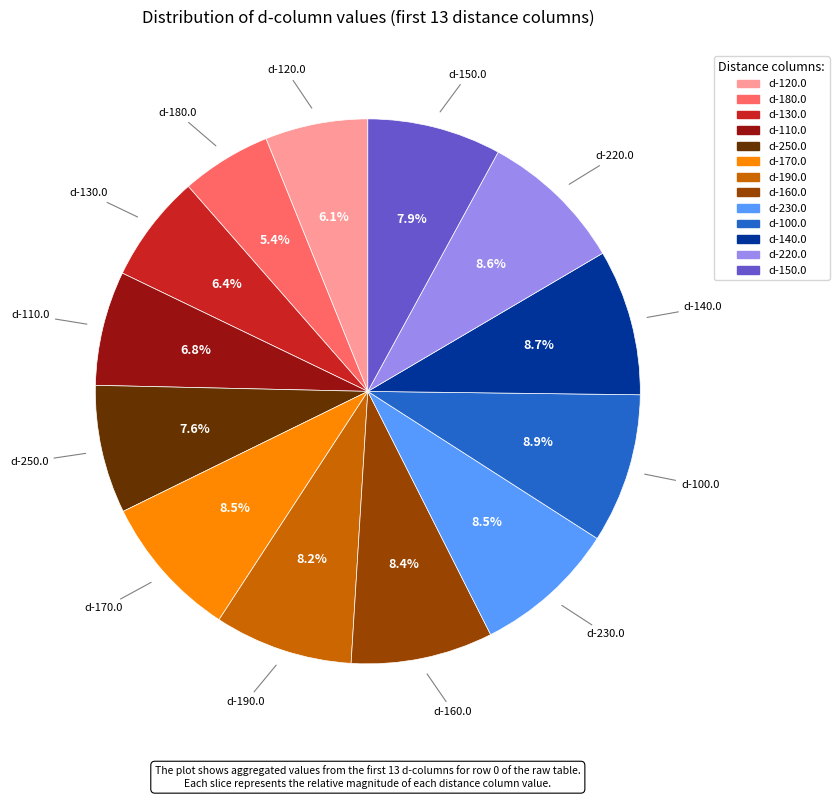

The d-180.0 slice represents 5% of the pie. True or false?

True